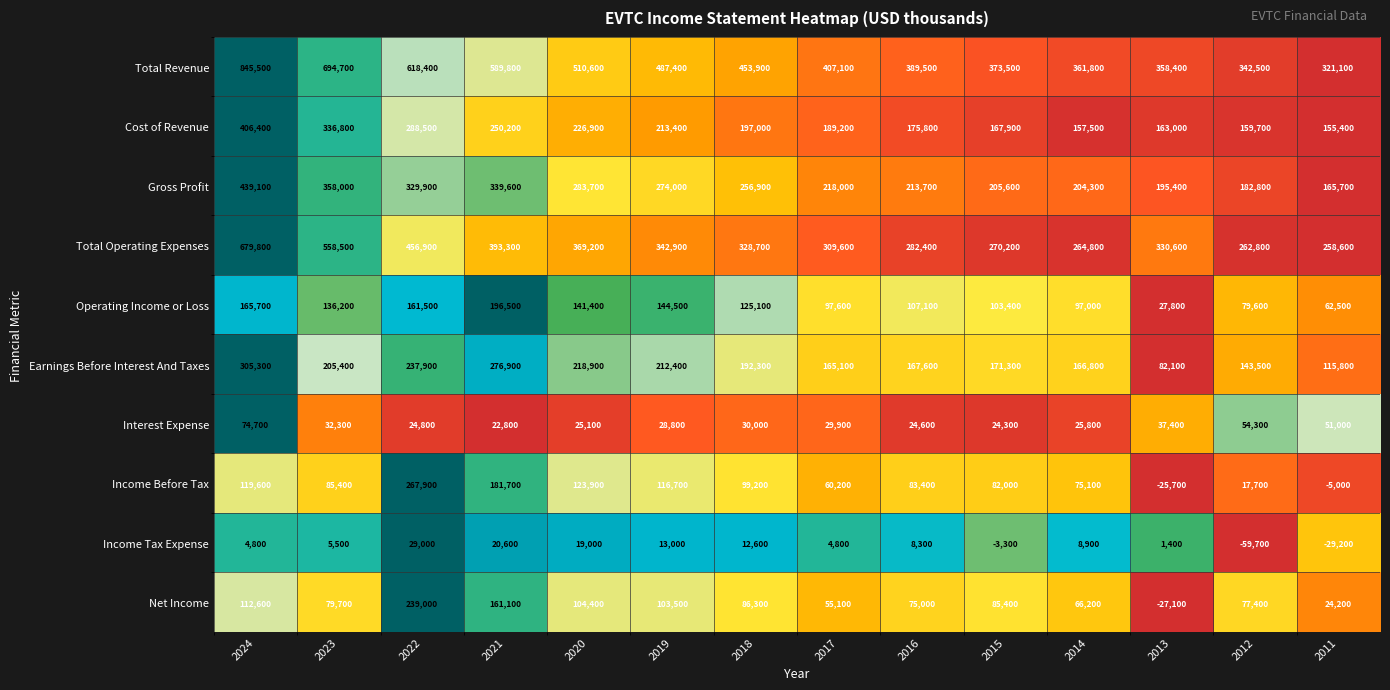

Is the value of Operating Income or Loss at 2018 greater than the value of Net Income at 2017?

Yes